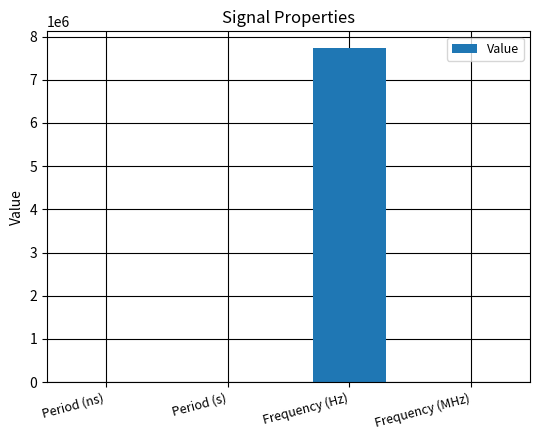

How many data points does each series have?

4